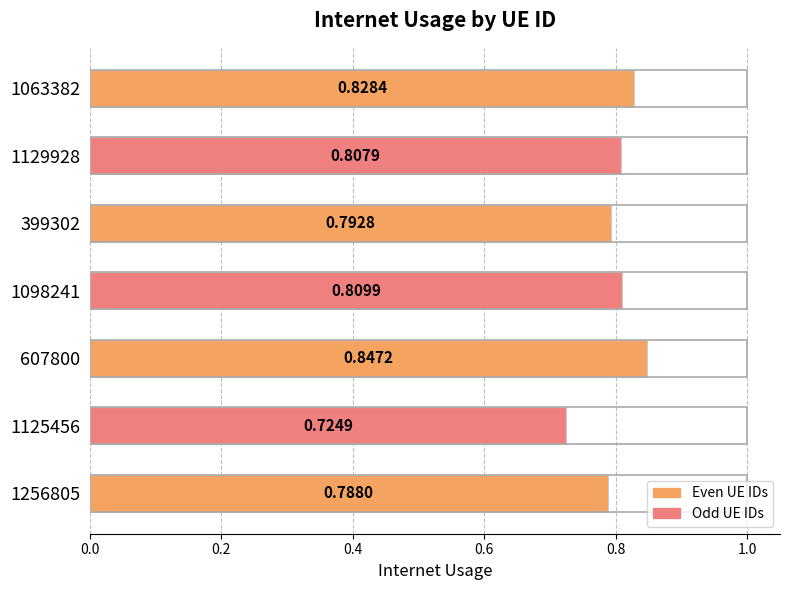

Are the bars grouped side by side (vs. stacked)?

No